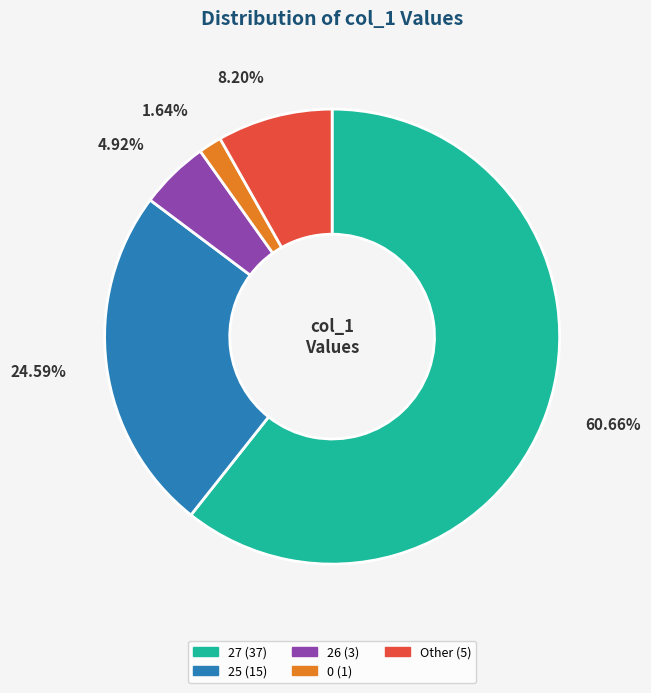

Does any single category account for the majority?

Yes